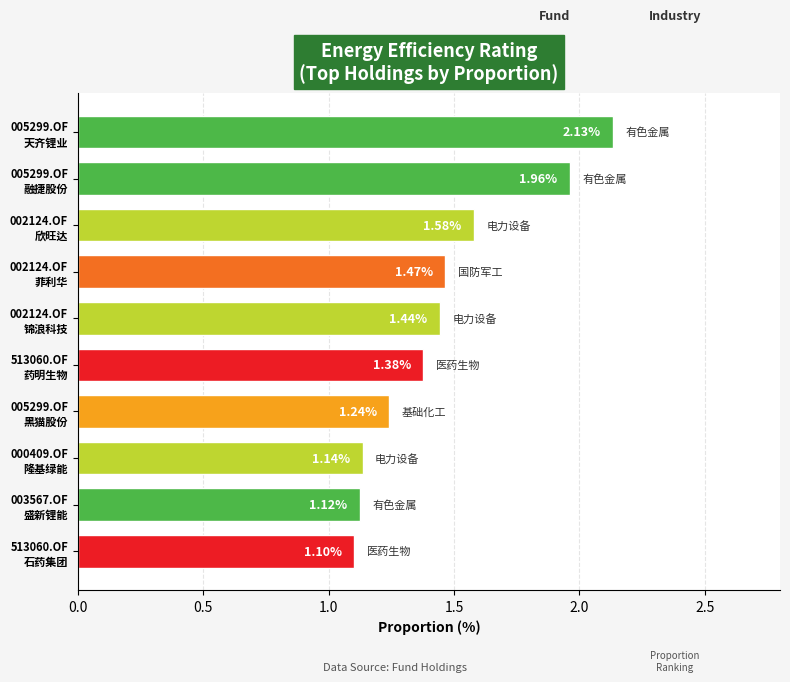

What is the difference between the maximum and minimum values?

1.0